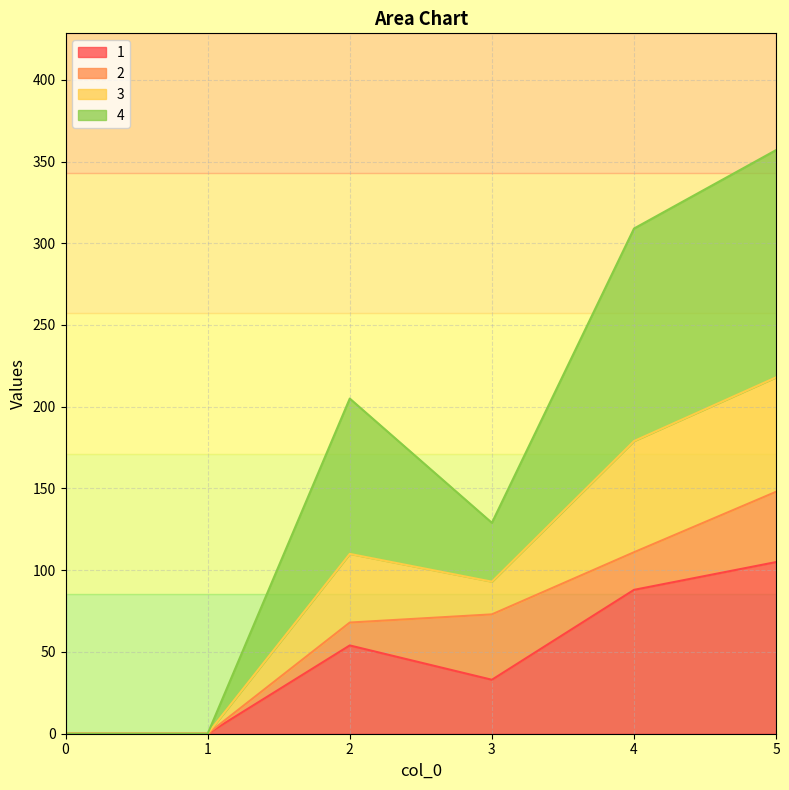

What are all the series names shown in the legend?

1, 2, 3, 4